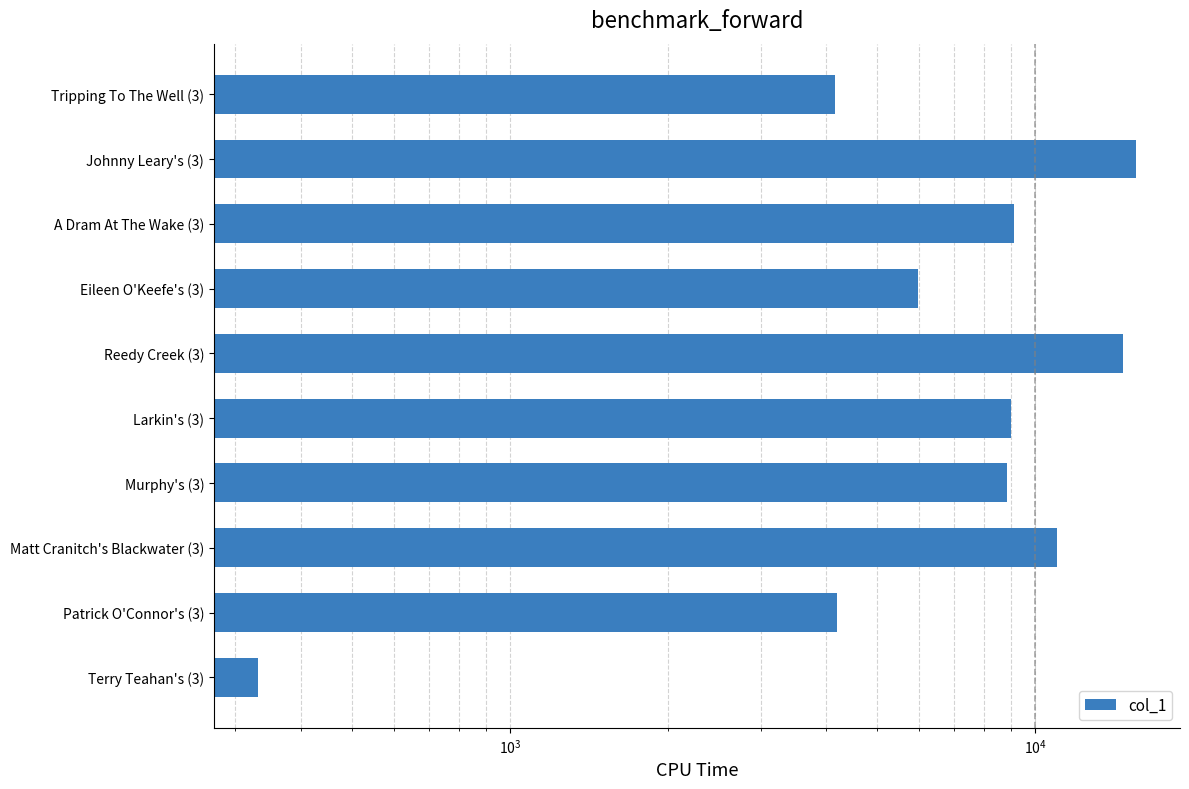

How many data points are above 9008?

4